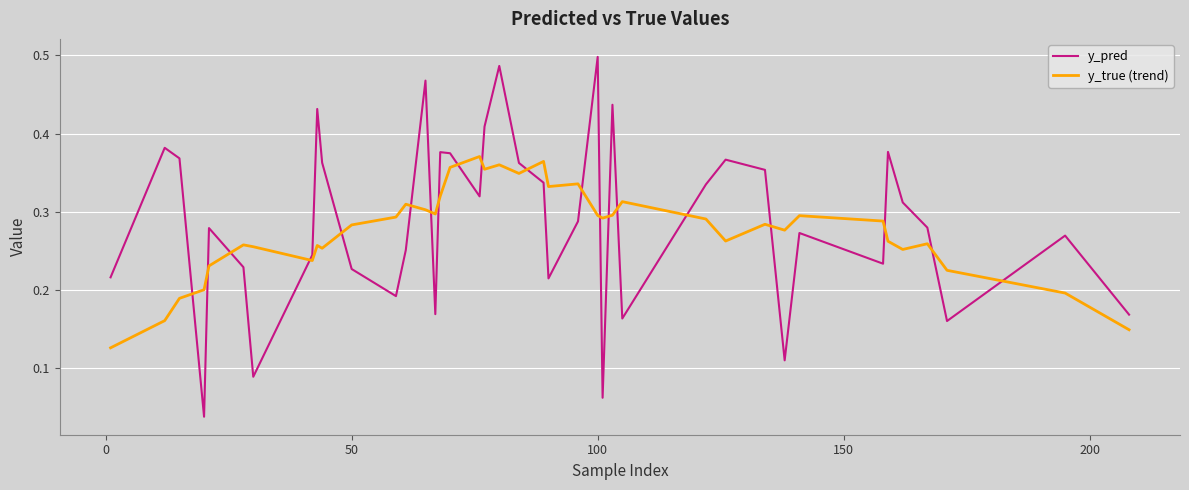

True or false: y_true (trend) and y_pred intersect in this chart.

True